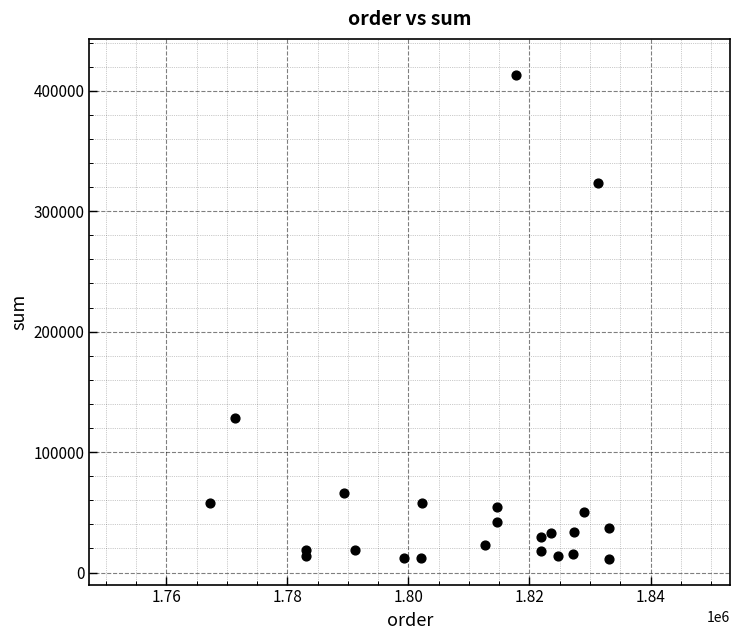

What is the range of X values (max minus min)?

65861